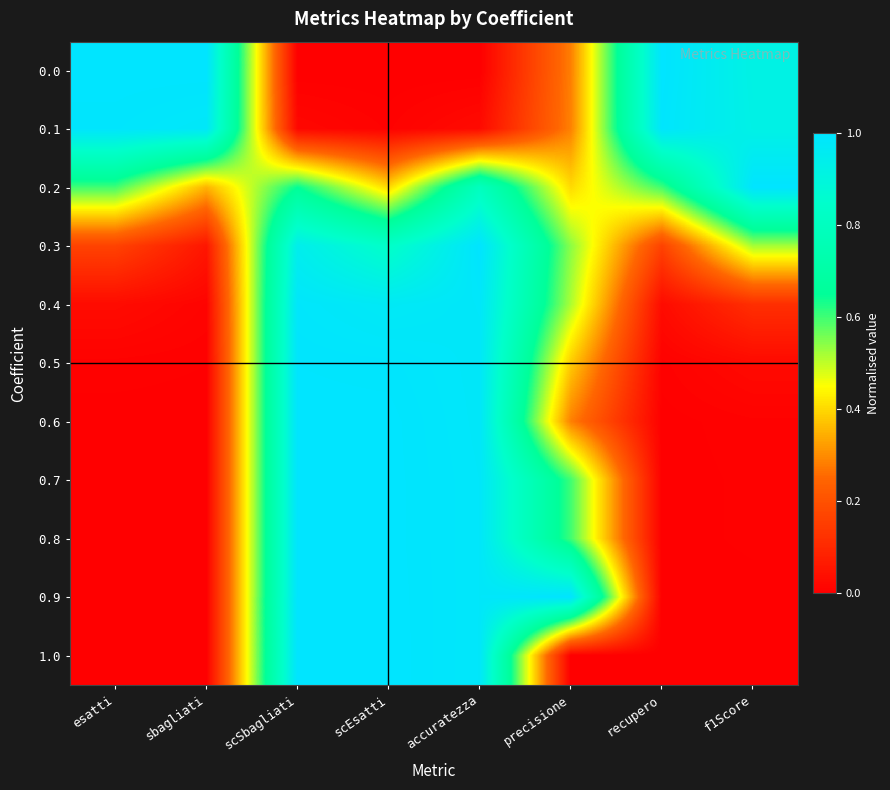

Reading right to left, what are all the values shown in this chart?

0.0: f1Score=0.9	recupero=1.0	precisione=0.3	accuratezza=0.0	scEsatti=0.0	scSbagliati=0.0	sbagliati=1.0	esatti=1.0
0.1: f1Score=0.9	recupero=1.0	precisione=0.3	accuratezza=0.0	scEsatti=0.0	scSbagliati=0.0	sbagliati=1.0	esatti=1.0
0.2: f1Score=1.0	recupero=0.6	precisione=0.4	accuratezza=0.8	scEsatti=0.4	scSbagliati=0.6	sbagliati=0.4	esatti=0.6
0.3: f1Score=0.5	recupero=0.2	precisione=0.5	accuratezza=1.0	scEsatti=0.8	scSbagliati=0.9	sbagliati=0.1	esatti=0.2
0.4: f1Score=0.1	recupero=0.0	precisione=0.5	accuratezza=1.0	scEsatti=1.0	scSbagliati=1.0	sbagliati=0.0	esatti=0.0
0.5: f1Score=0.0	recupero=0.0	precisione=0.4	accuratezza=1.0	scEsatti=1.0	scSbagliati=1.0	sbagliati=0.0	esatti=0.0
0.6: f1Score=0.0	recupero=0.0	precisione=0.3	accuratezza=1.0	scEsatti=1.0	scSbagliati=1.0	sbagliati=0.0	esatti=0.0
0.7: f1Score=0.0	recupero=0.0	precisione=0.6	accuratezza=1.0	scEsatti=1.0	scSbagliati=1.0	sbagliati=0.0	esatti=0.0
0.8: f1Score=0.0	recupero=0.0	precisione=0.6	accuratezza=1.0	scEsatti=1.0	scSbagliati=1.0	sbagliati=0.0	esatti=0.0
0.9: f1Score=0.0	recupero=0.0	precisione=1.0	accuratezza=1.0	scEsatti=1.0	scSbagliati=1.0	sbagliati=0.0	esatti=0.0
1.0: f1Score=0.0	recupero=0.0	precisione=0.0	accuratezza=1.0	scEsatti=1.0	scSbagliati=1.0	sbagliati=0.0	esatti=0.0